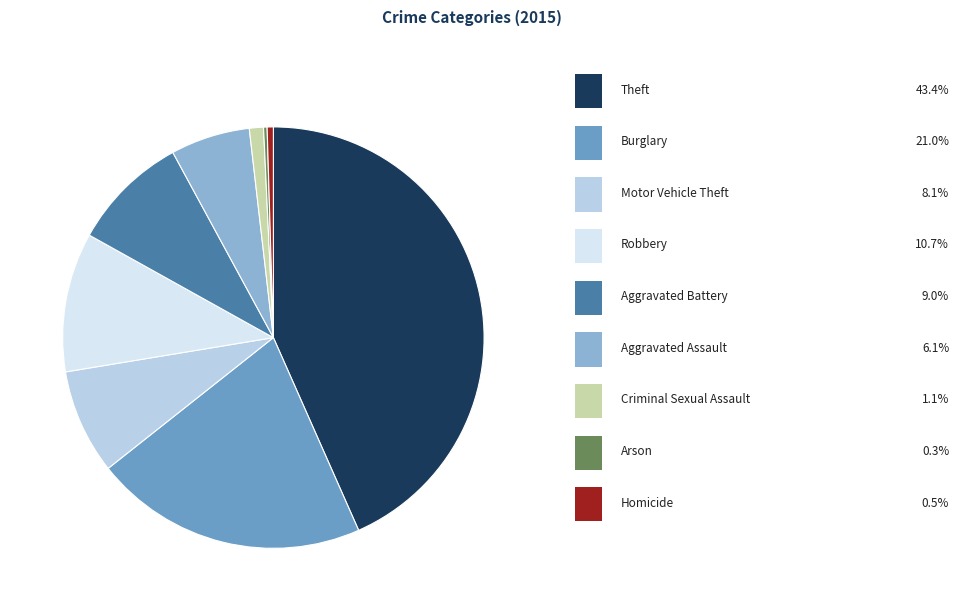

Does any single category account for the majority?

No